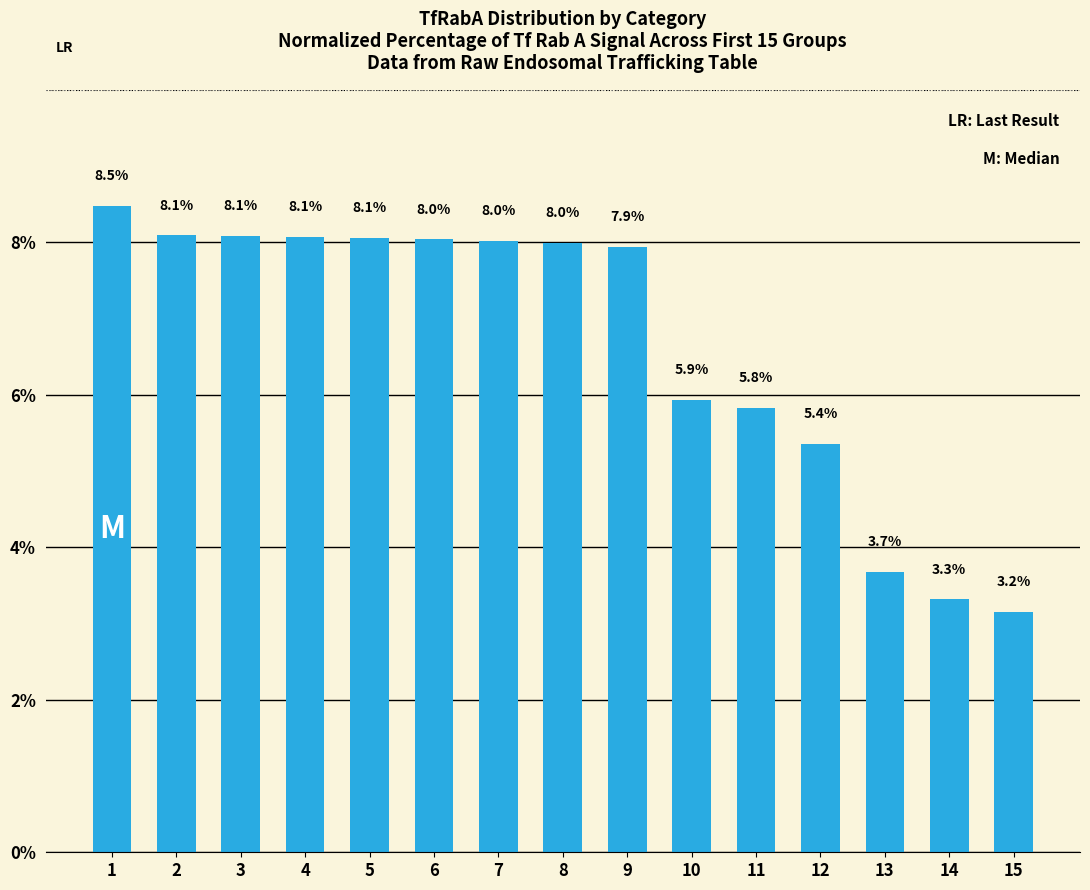

What is the change in value from 4 to 12?

-2.7